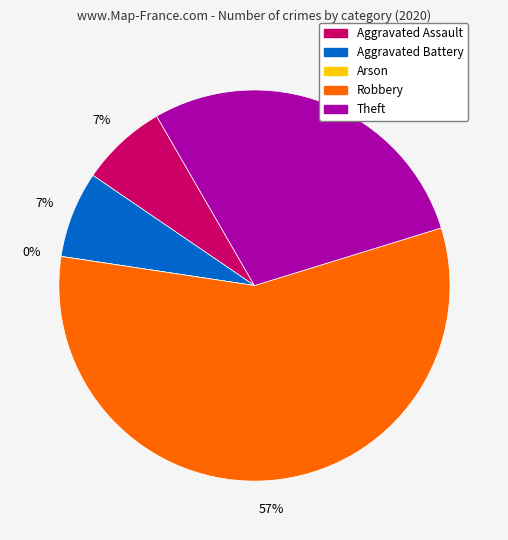

What is the ratio of the value at Aggravated Battery to the value at Robbery?

0.1